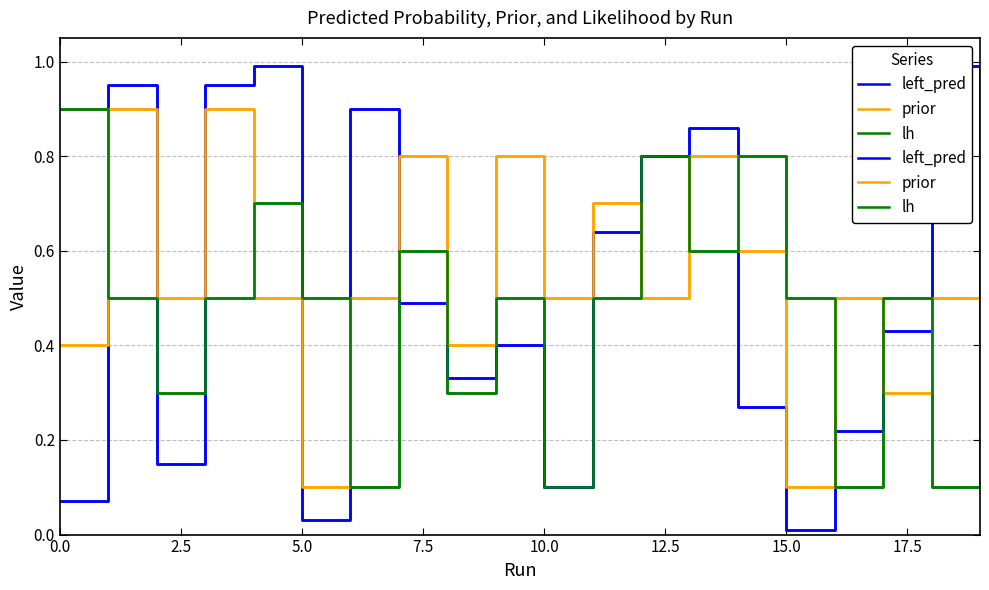

The lh series shows 0.2 at 15.0. True or false?

False